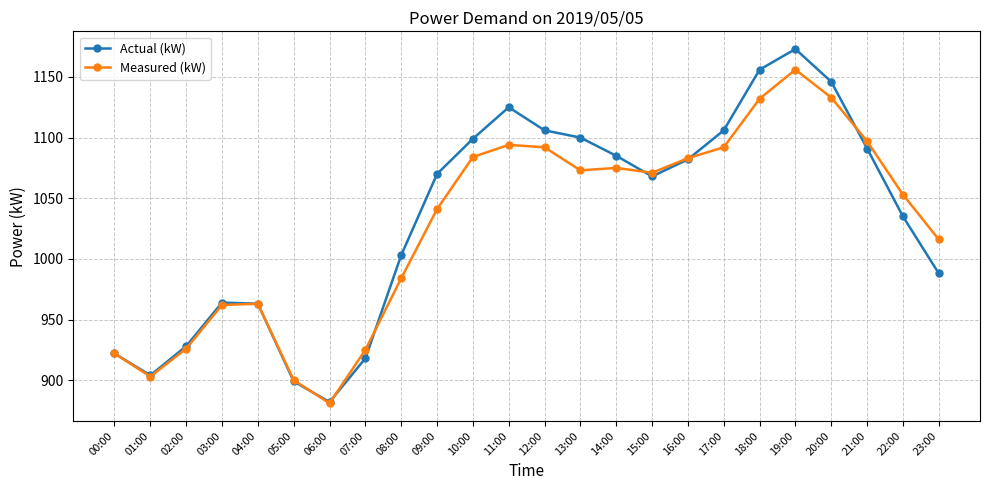

What is the difference between the highest and lowest values at 08:00?

19